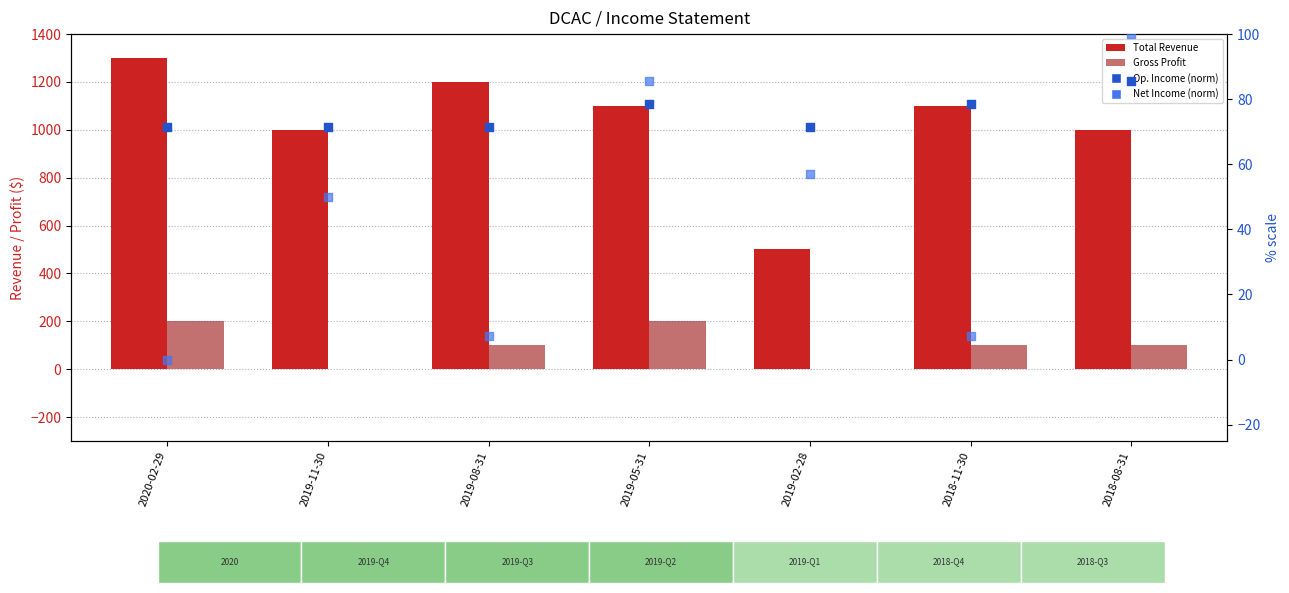

Which series has the largest total across all categories?

Total Revenue